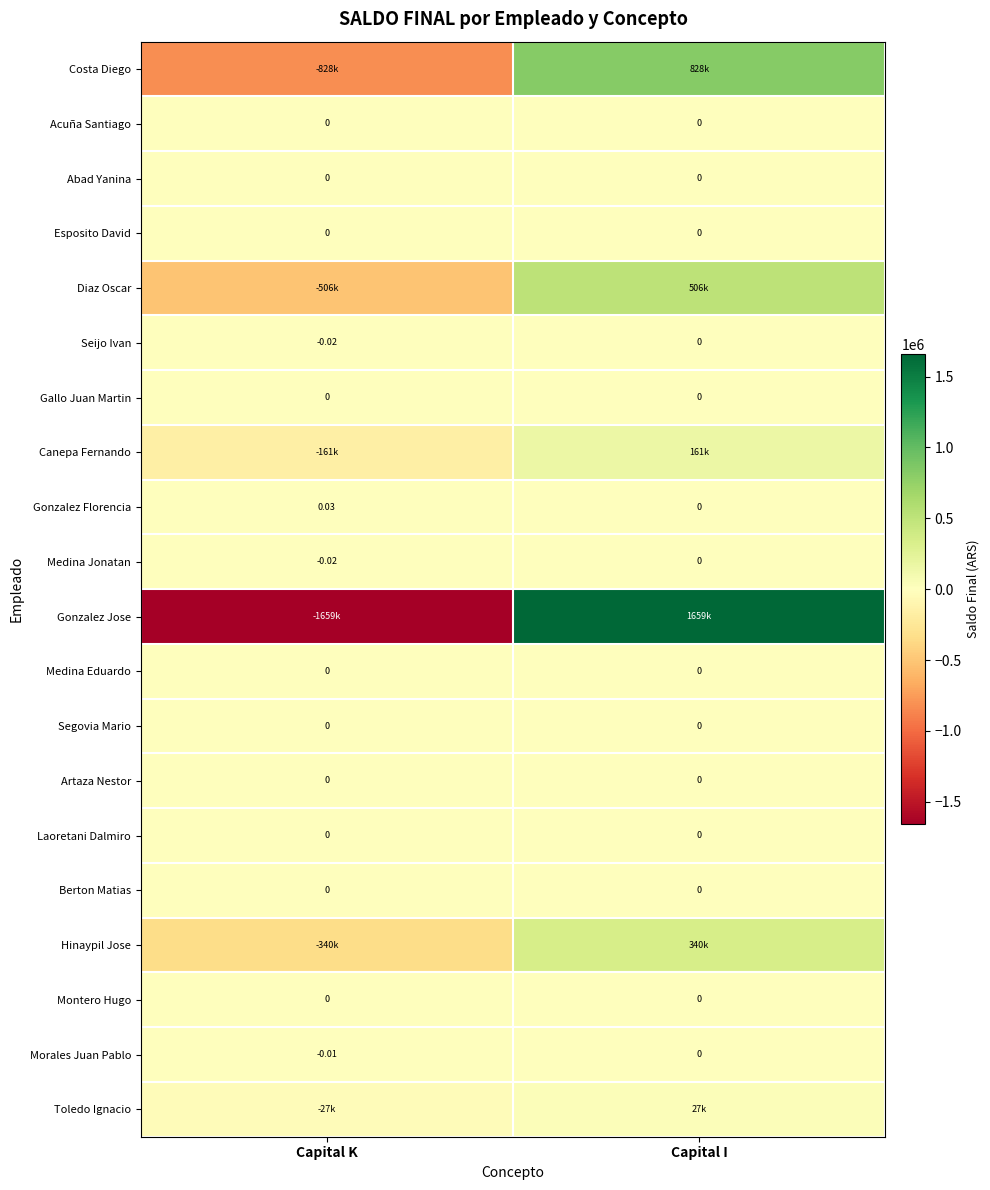

Between Capital K and Capital I, which series saw the biggest shift?

Gonzalez Jose